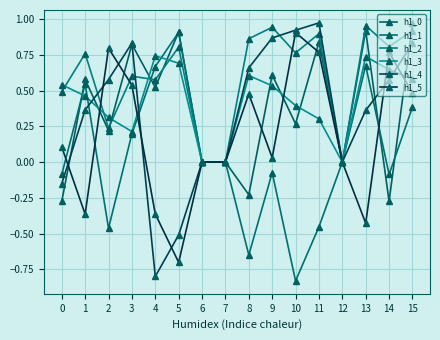

Where is h1_3 nearest to the value 0?

6